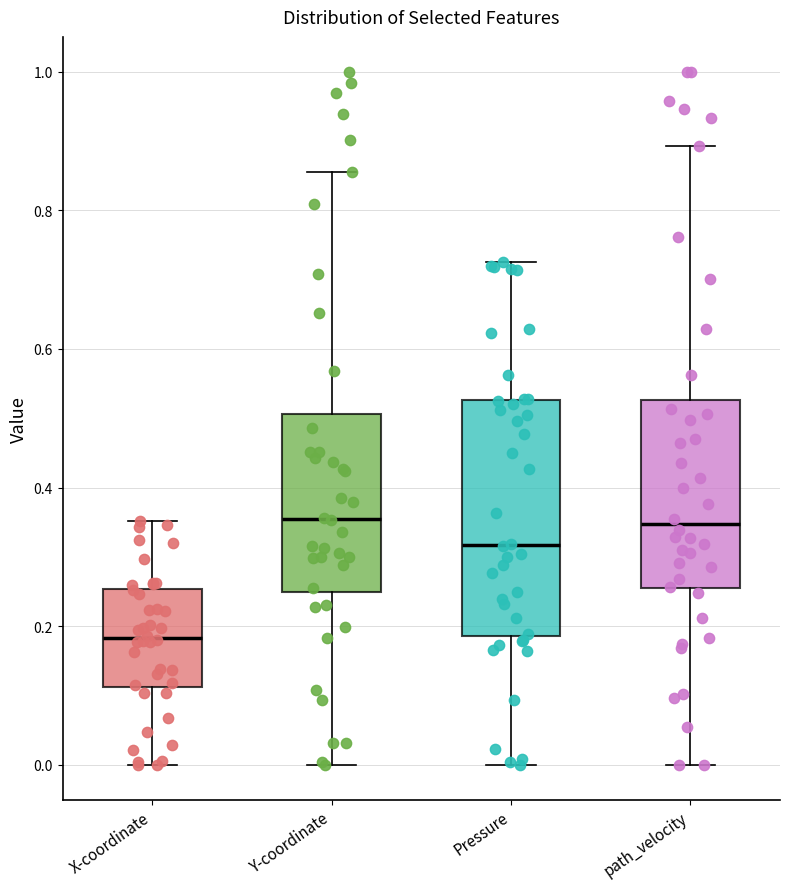

Reading left to right, transcribe this box plot: for each box, give where its median line is, the range the box spans, and where its two whiskers end, as read against the y-axis. The values are not printed on the chart, so give them approximately, as read against the axis.

X-coordinate: median 0.18, box 0.12 to 0.26, whiskers 0.00 to 0.36
Y-coordinate: median 0.36, box 0.24 to 0.50, whiskers 0.00 to 0.86
Pressure: median 0.32, box 0.18 to 0.52, whiskers 0.00 to 0.72
path_velocity: median 0.34, box 0.26 to 0.52, whiskers 0.00 to 0.90